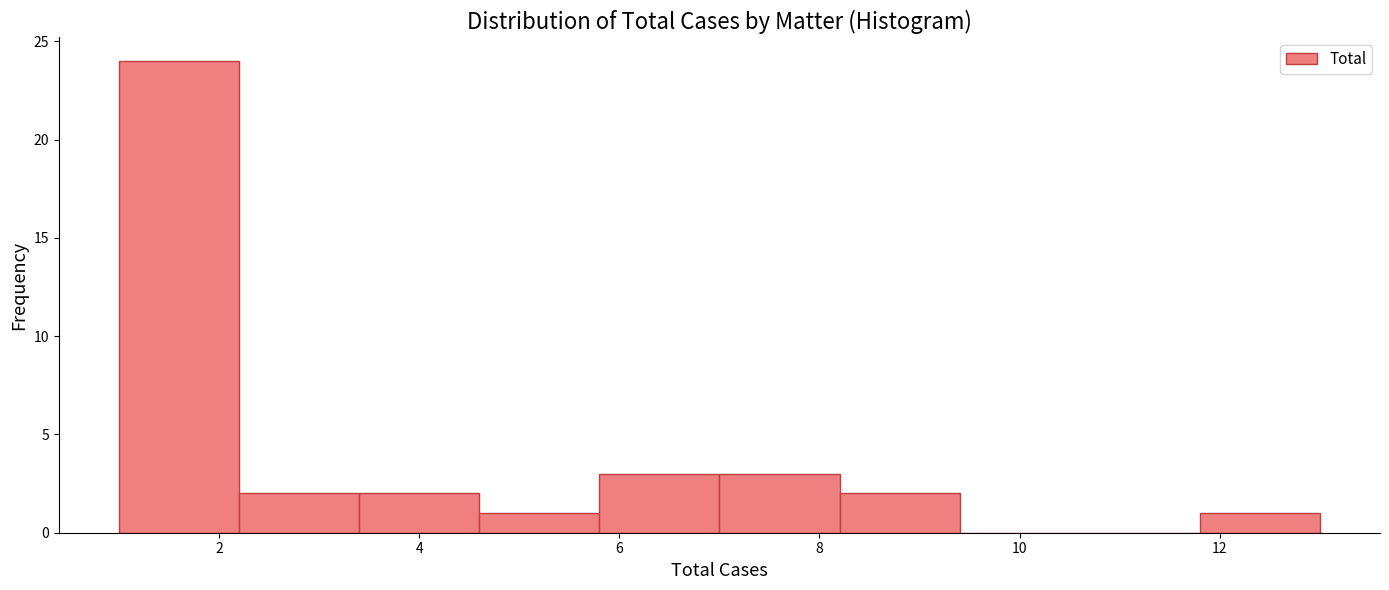

Over which range of the x-axis is the bar tallest?

1.0 to 2.2